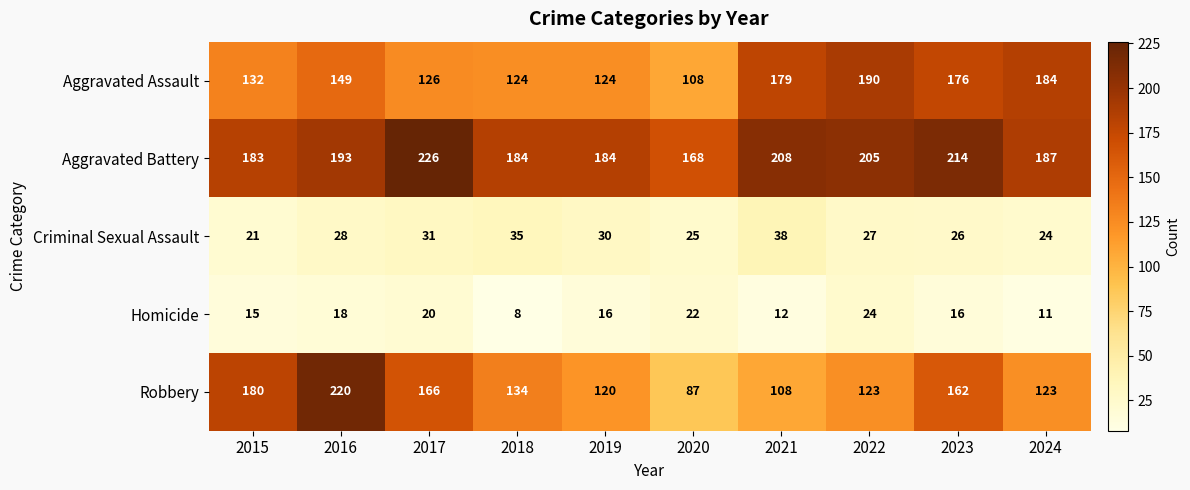

What is the minimum value shown in the chart?

8